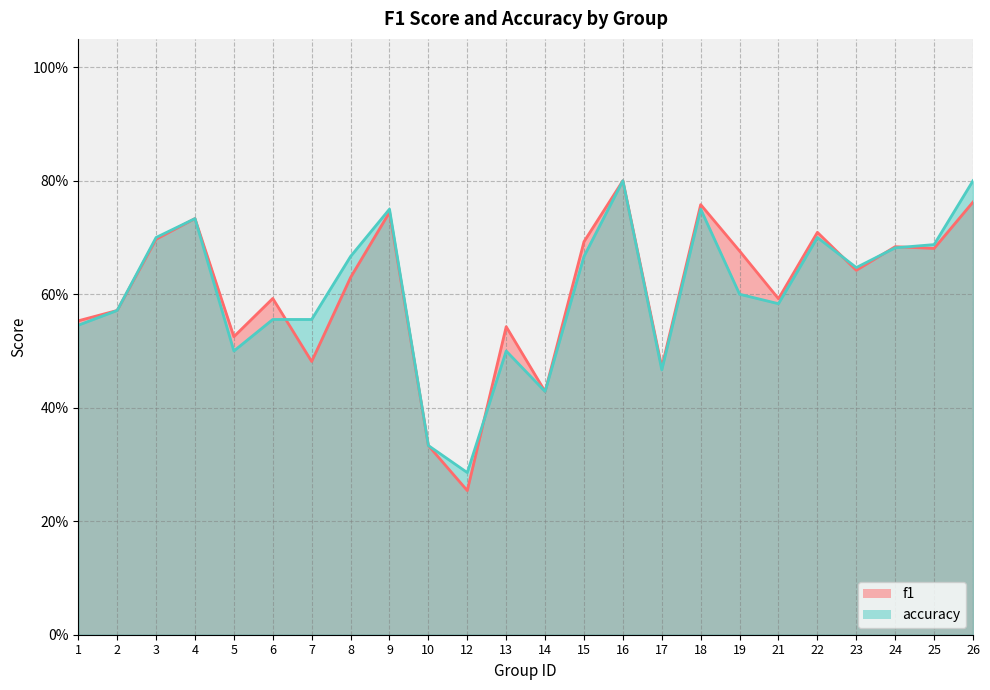

Is it true that f1 equals 0.8 at 5?

False